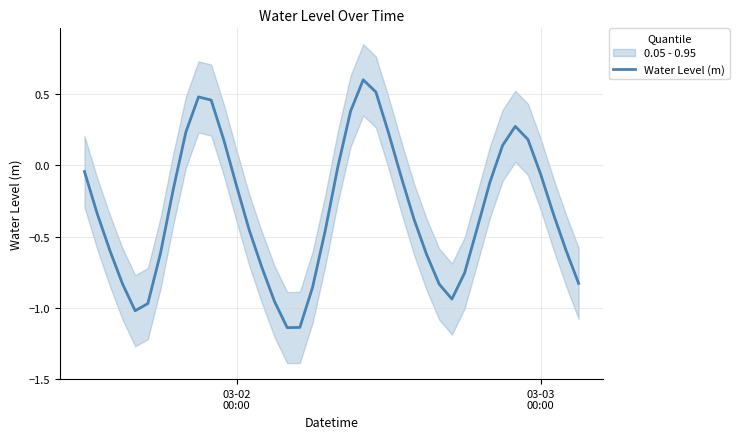

What is the sum of all values?

-12.8